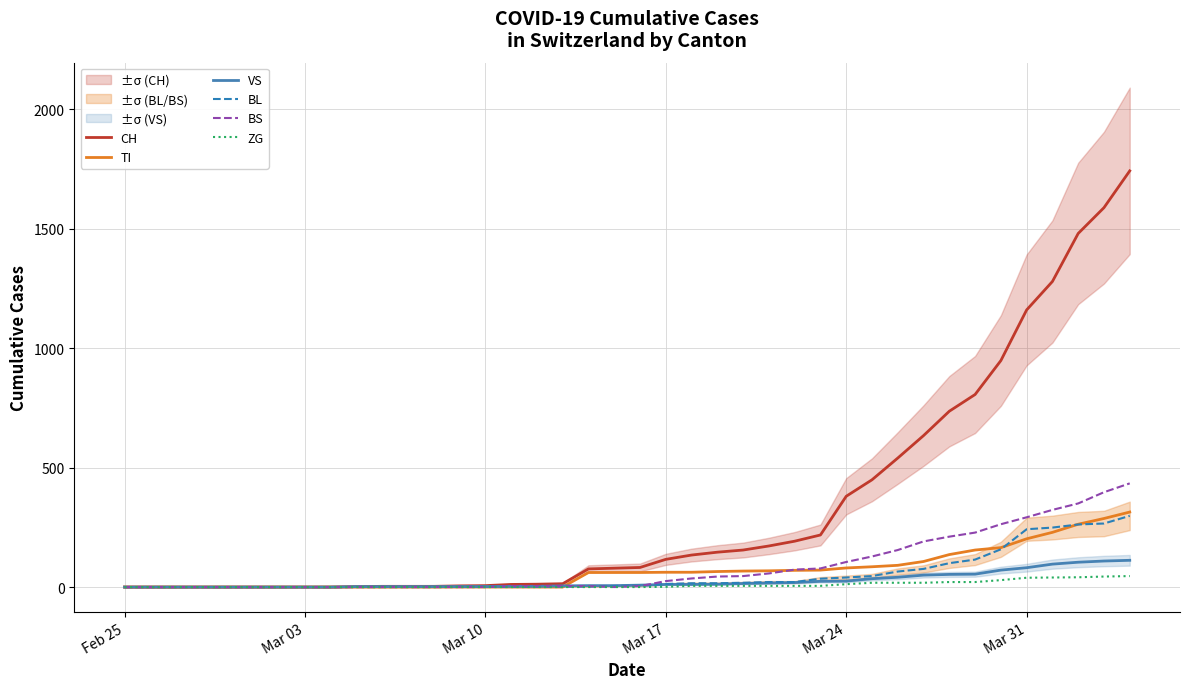

How many lines are shown in the chart?

6